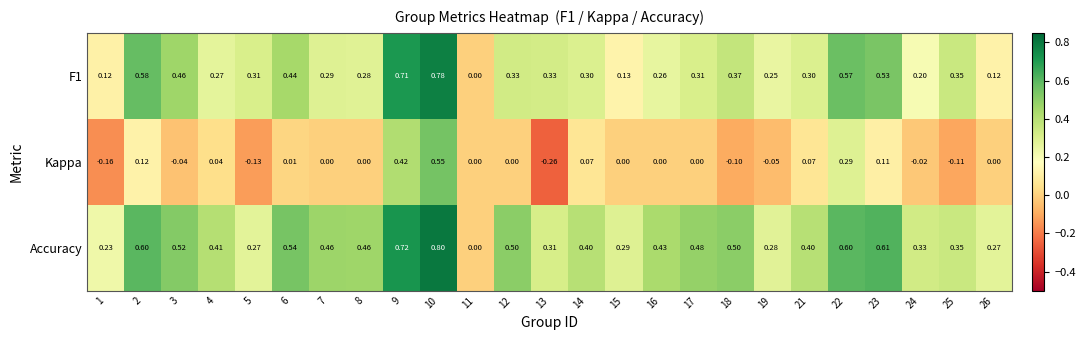

Which series changed the most between 12 and 15?

Accuracy